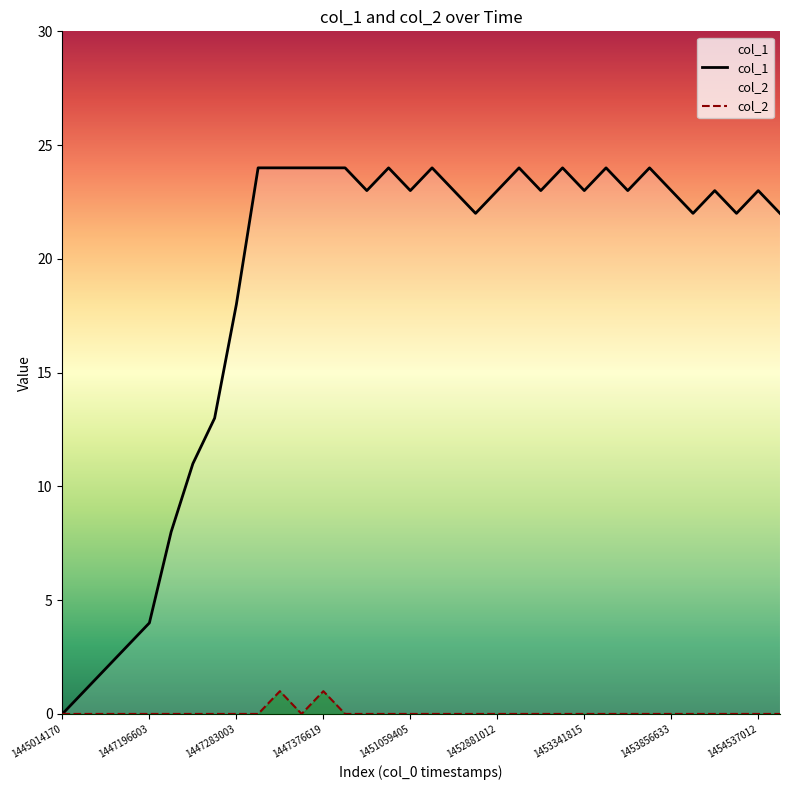

How many lines are shown in the chart?

2